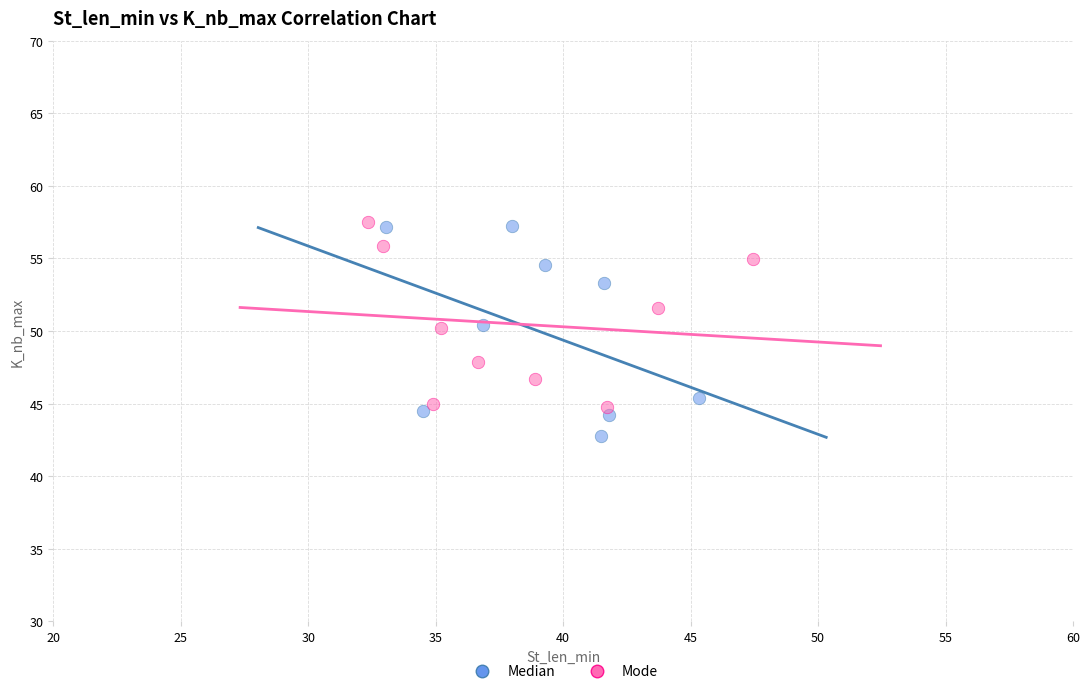

Which series has the largest Y range (max minus min)?

Median